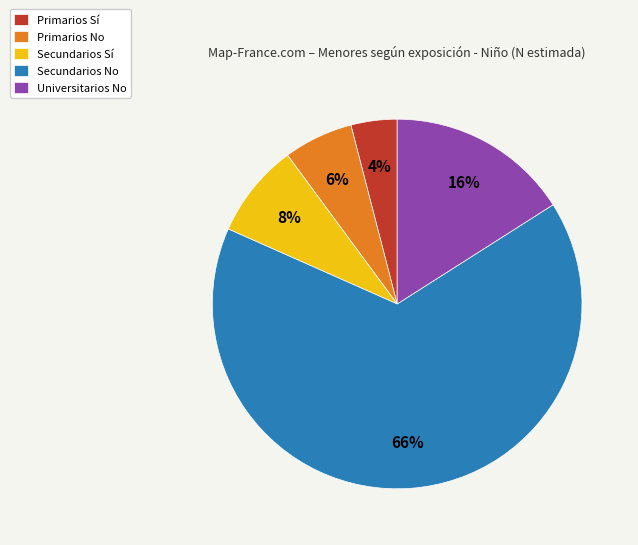

What percentage is the Universitarios No slice, to the nearest percent?

16%